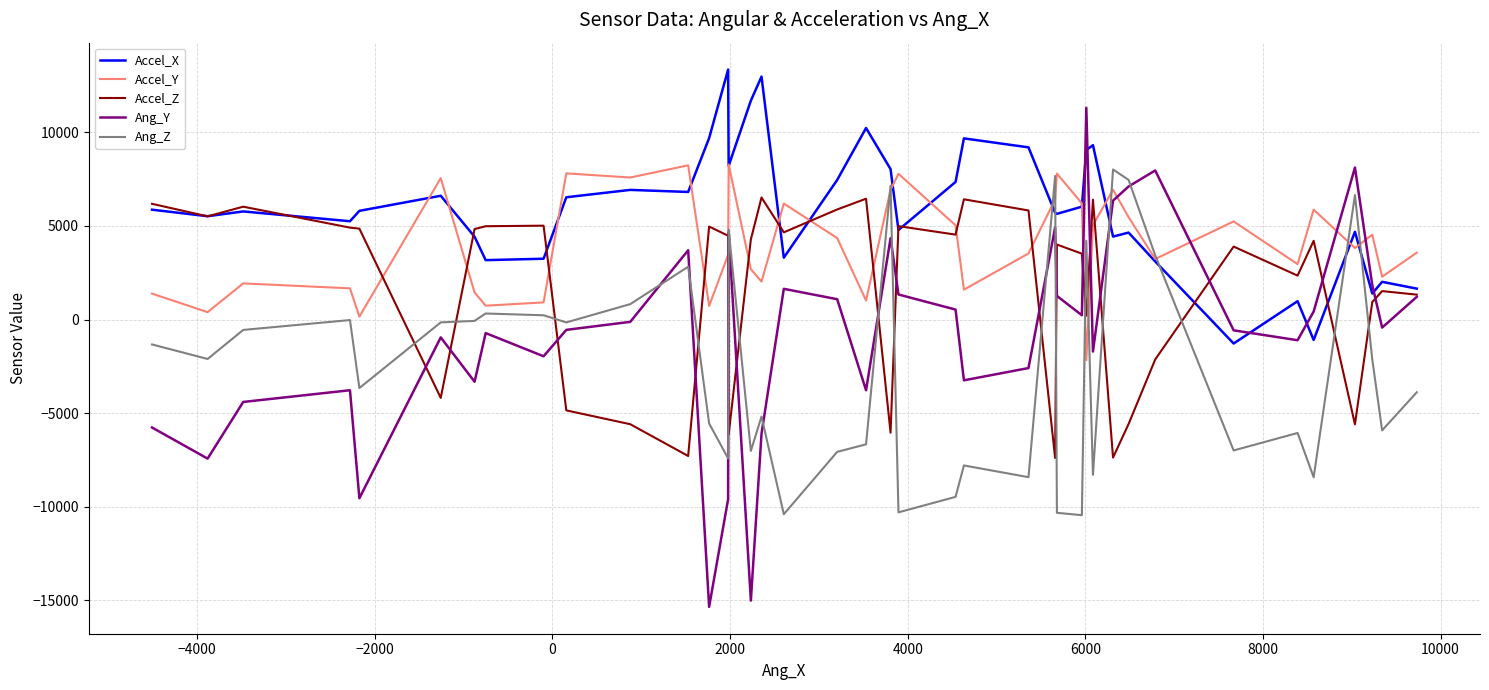

Which series has the widest spread of values?

Ang_Y